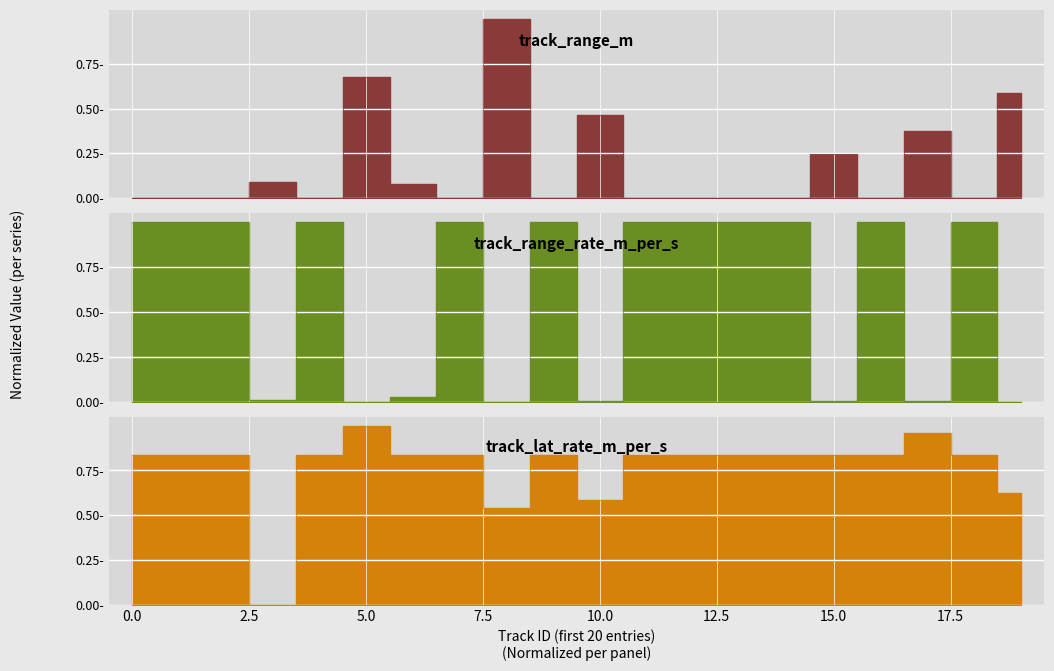

What is the difference between the second highest and second lowest values in the track_range_rate_m_per_s series?

1.0